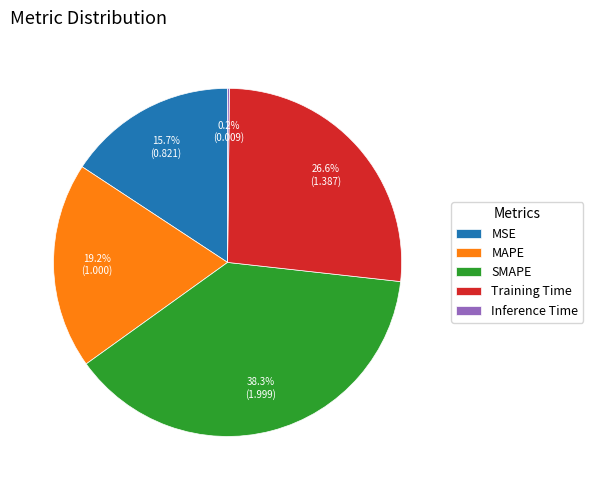

Which slice is the largest?

SMAPE